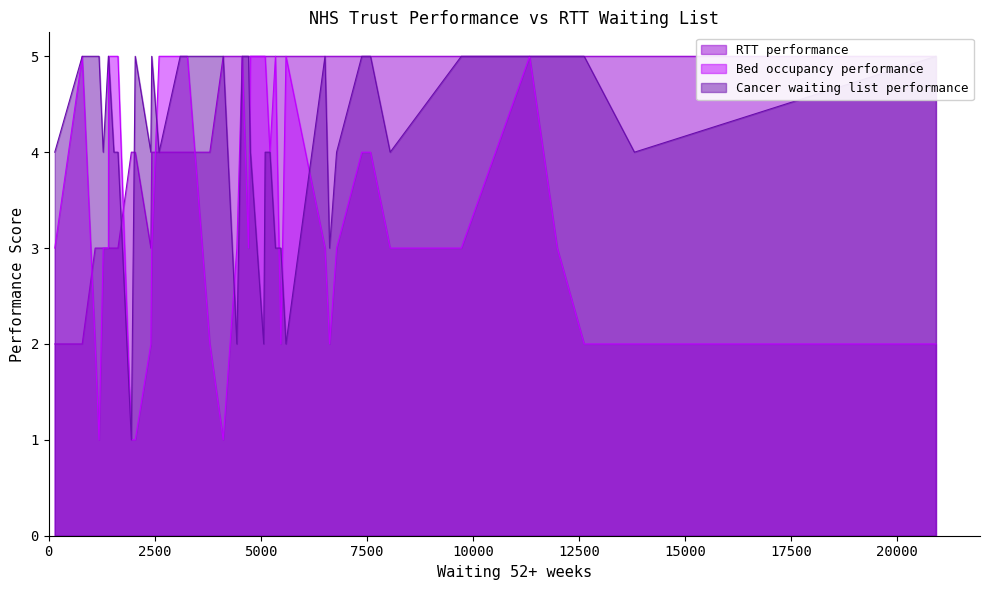

Which series ends up on top after the final intersection of Bed occupancy performance and RTT performance?

Bed occupancy performance